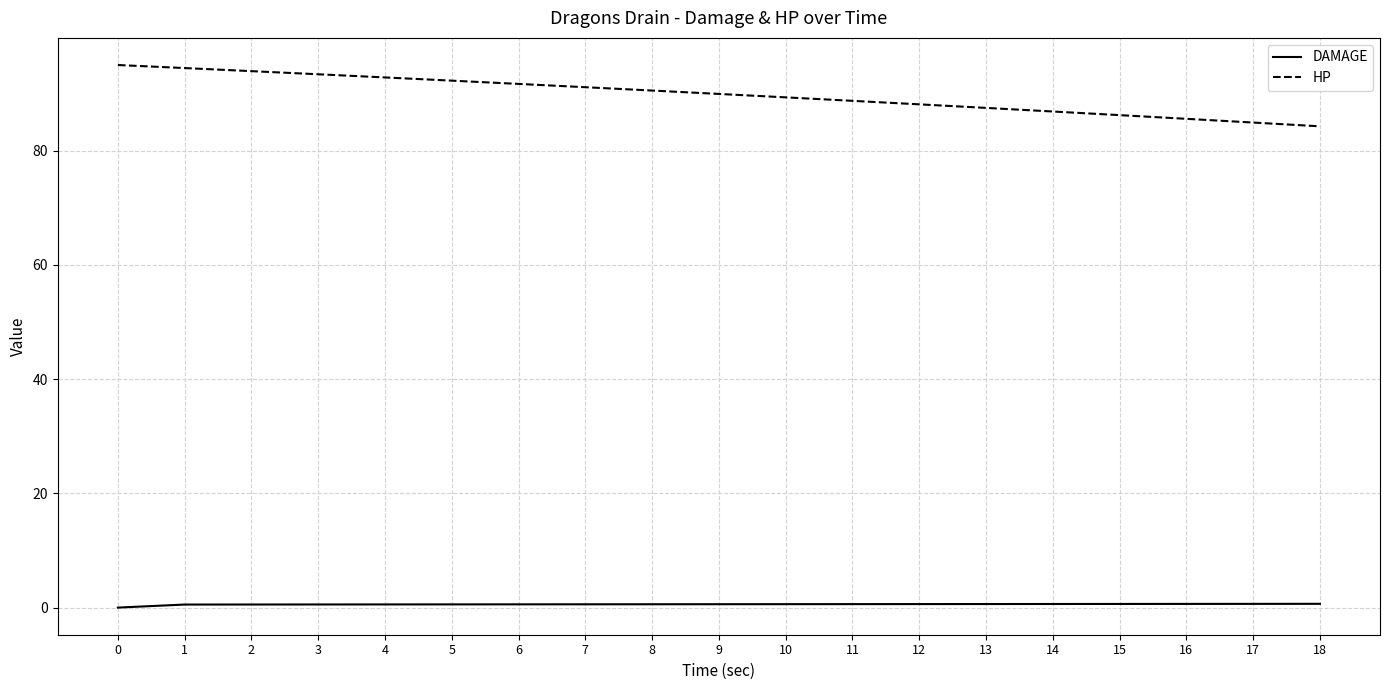

True or false: DAMAGE and HP cross at least once.

False